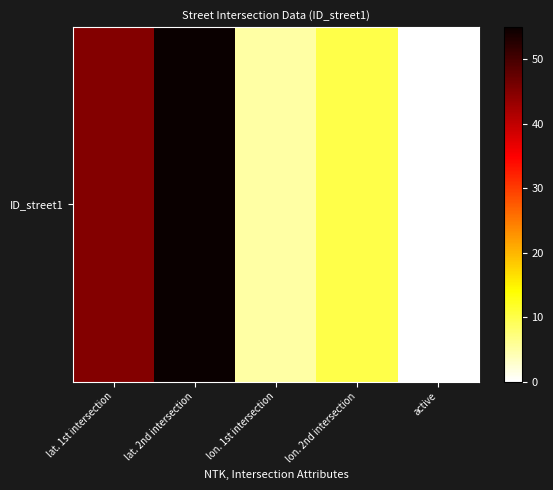

What is the sum of all values?

115